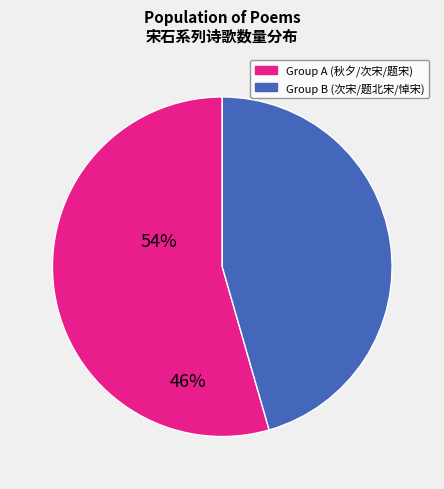

Does any single category account for the majority?

Yes